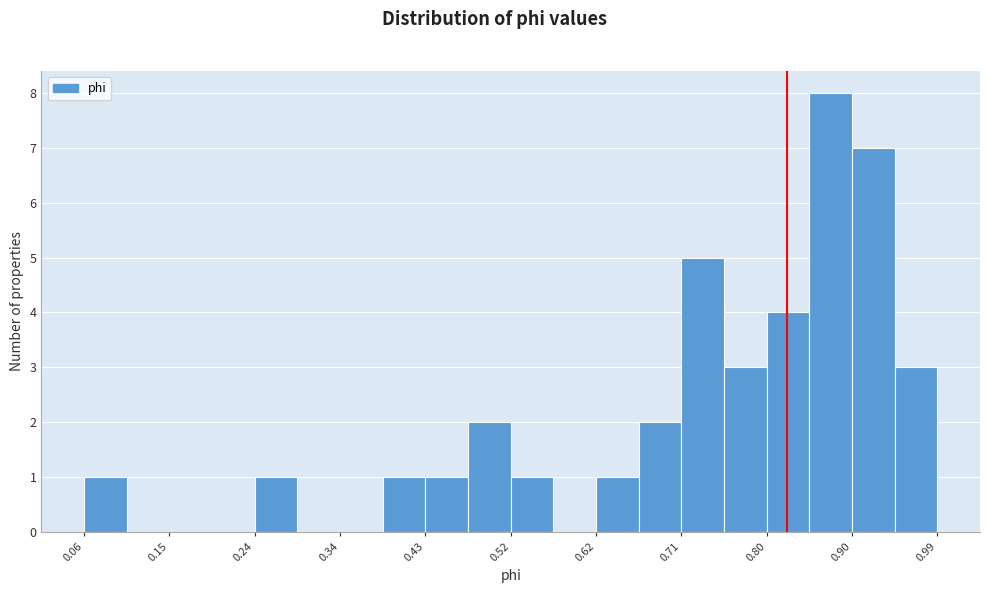

Reading left to right, transcribe this chart: for each bar, give the range it covers on the x-axis and its height. Neither the bar edges nor the heights are printed on the chart, so give them approximately, as read against the axes.

0.06 to 0.10: 1
0.10 to 0.15: 0
0.15 to 0.20: 0
0.20 to 0.24: 0
0.24 to 0.29: 1
0.29 to 0.34: 0
0.34 to 0.38: 0
0.38 to 0.43: 1
0.43 to 0.48: 1
0.48 to 0.52: 2
0.52 to 0.57: 1
0.57 to 0.62: 0
0.62 to 0.66: 1
0.66 to 0.71: 2
0.71 to 0.76: 5
0.76 to 0.80: 3
0.80 to 0.85: 4
0.85 to 0.90: 8
0.90 to 0.94: 7
0.94 to 0.99: 3